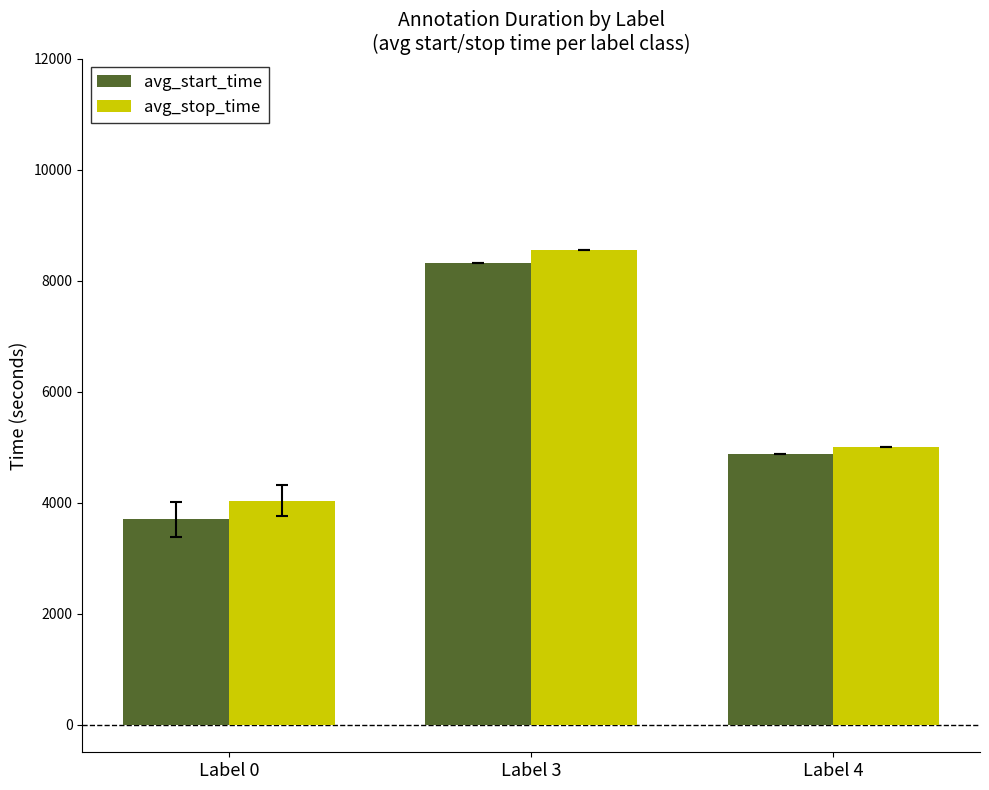

What is the sum of all avg_start_time values?

16877.5